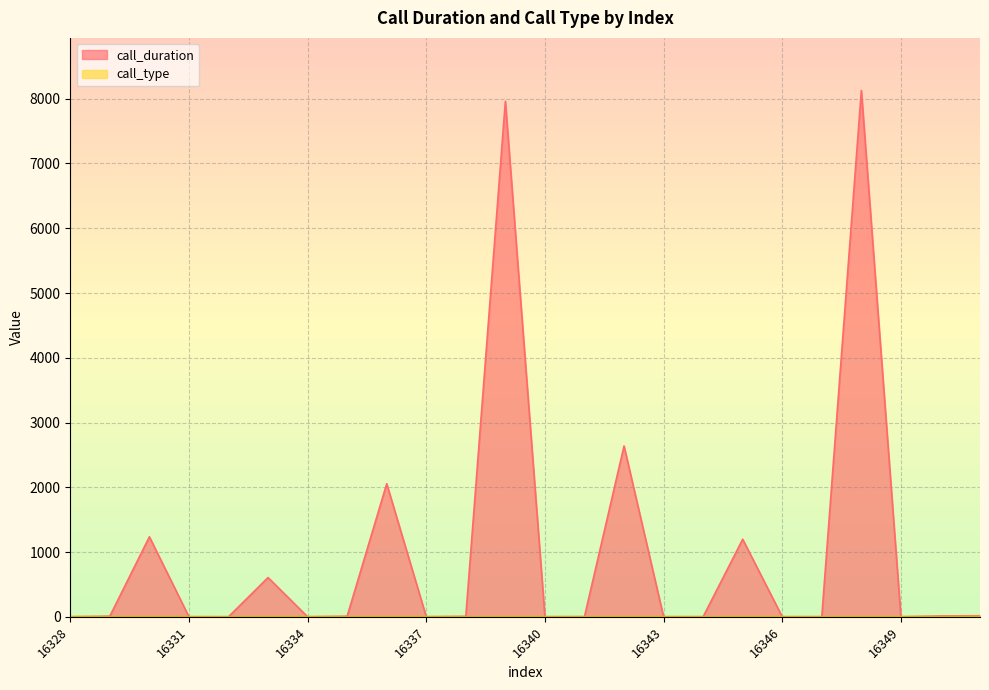

At which label does call_type first exceed 3?

16330